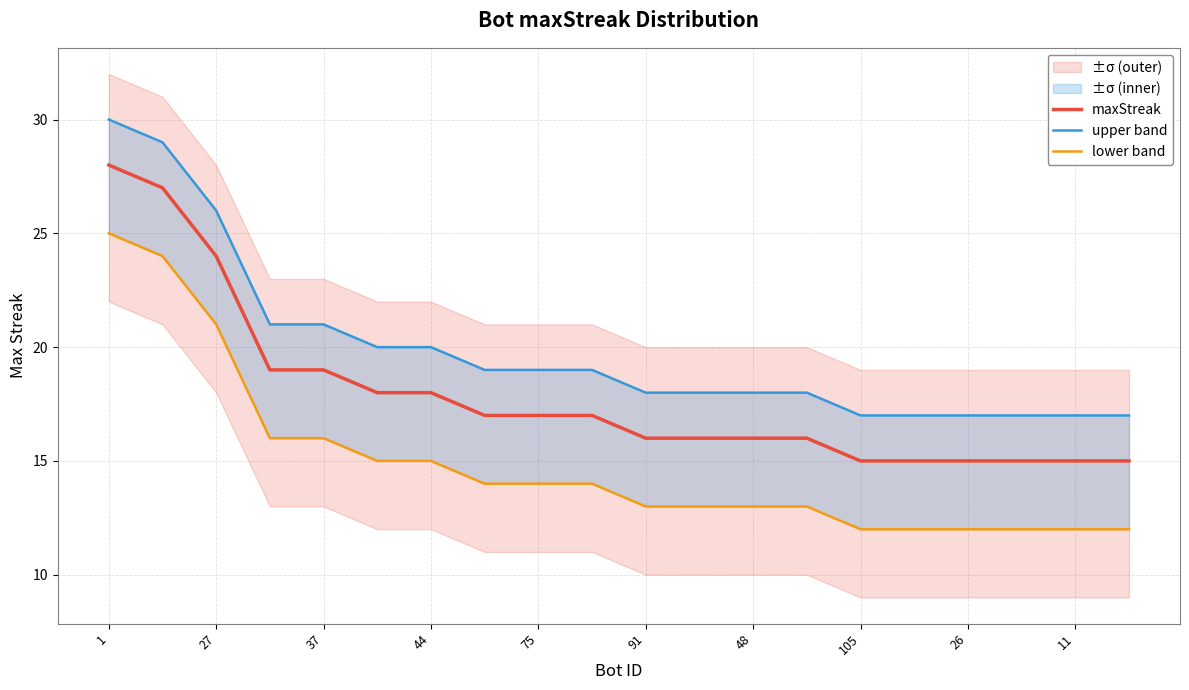

Reading right to left, extract all data points from this chart.

maxStreak: 15	15	15	15	15	15	16	16	16	16	17	17	17	18	18	19	19	24	27	28
upper band: 17	17	17	17	17	17	18	18	18	18	19	19	19	20	20	21	21	26	29	30
lower band: 12	12	12	12	12	12	13	13	13	13	14	14	14	15	15	16	16	21	24	25